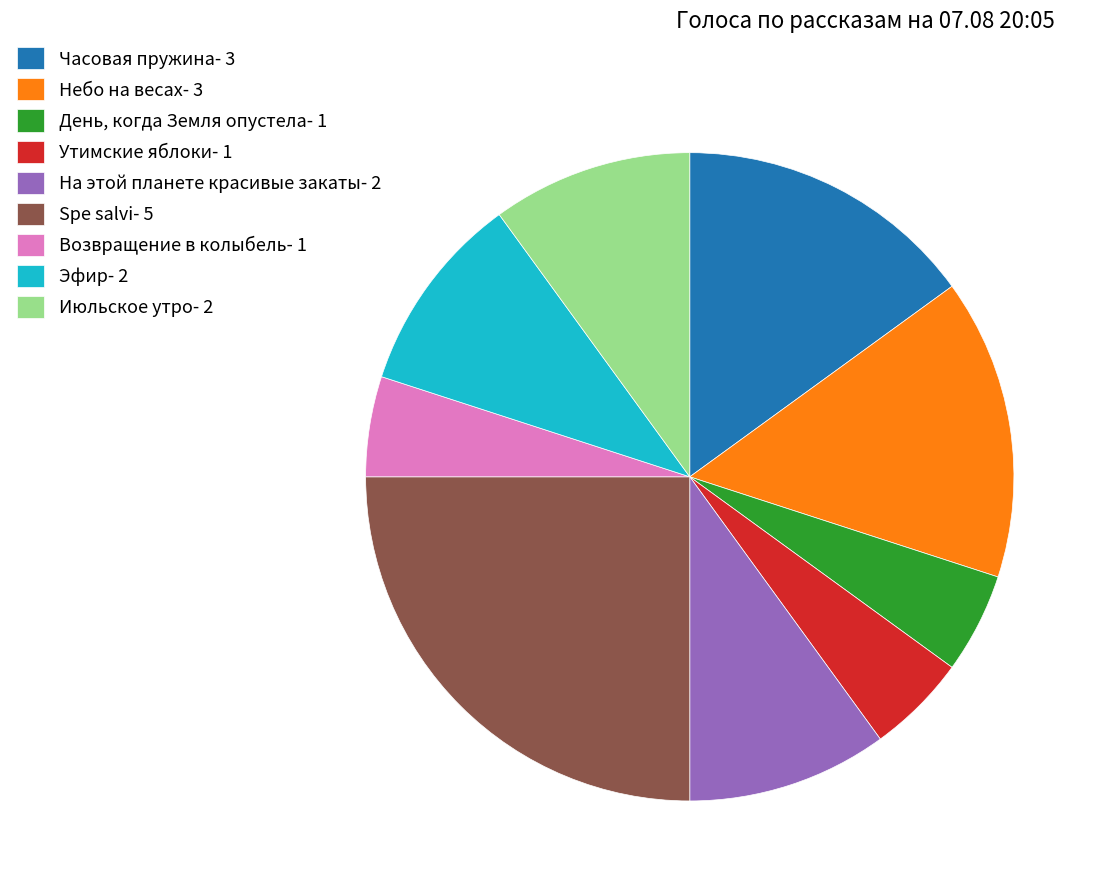

Combined, do Небо на весах- 3 and Июльское утро- 2 account for over 50%?

No